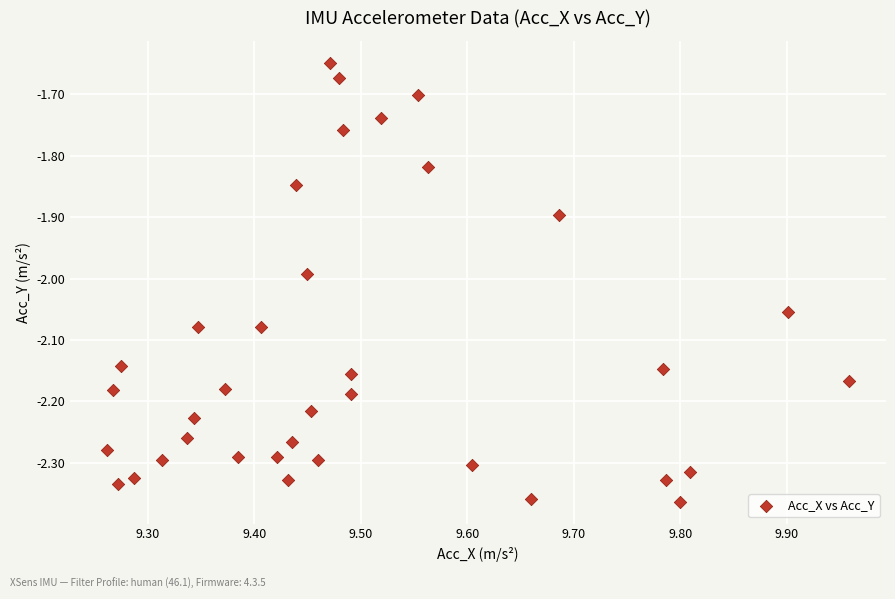

What is the range of Y values (max minus min)?

0.7